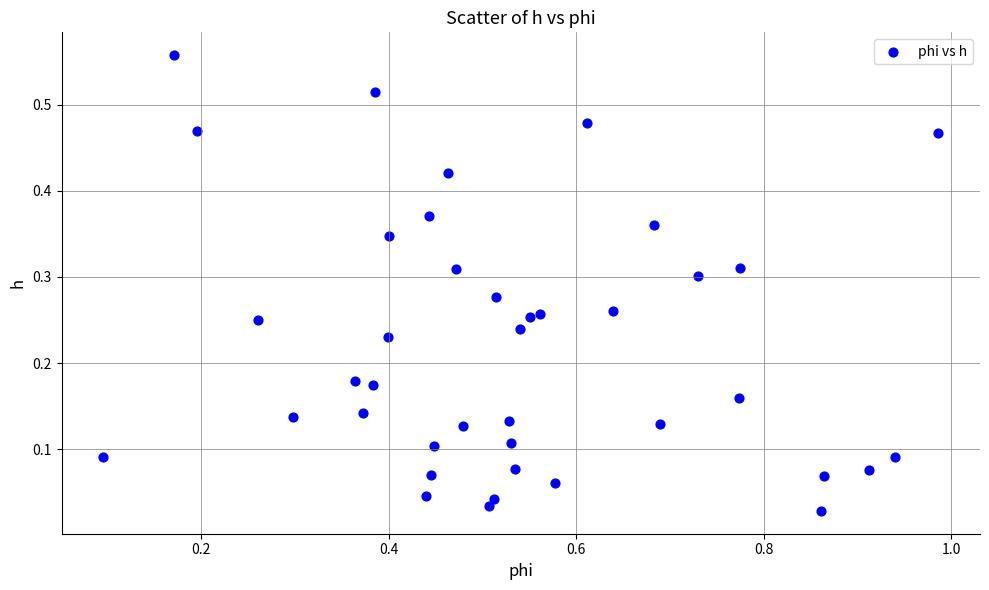

What is the range of X values (max minus min)?

0.9